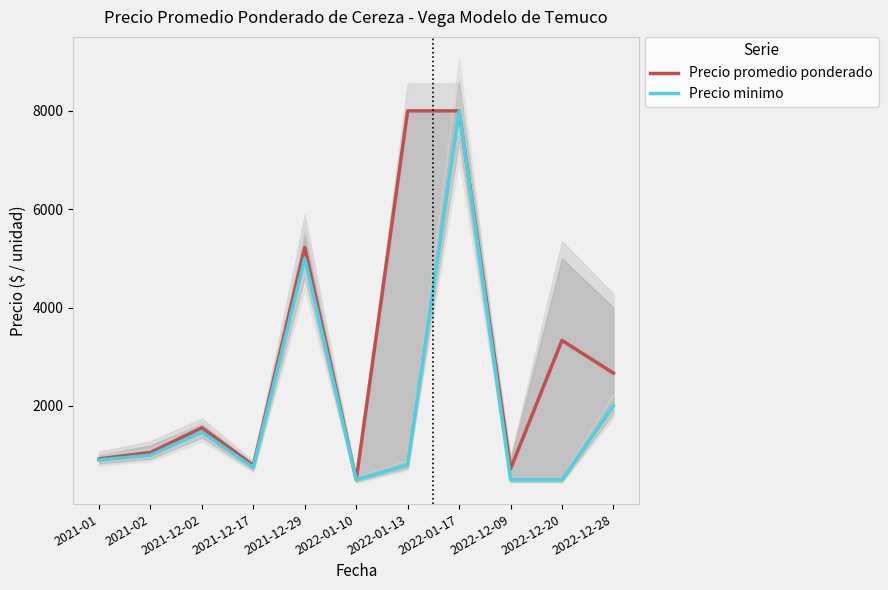

Reading left to right, what are all the values shown in this chart?

Precio promedio ponderado: 2021-01=922	2021-02=1056	2021-12-02=1557	2021-12-17=794	2021-12-29=5222	2022-01-10=500	2022-01-13=8000	2022-01-17=8000	2022-12-09=722	2022-12-20=3333	2022-12-28=2667
Precio minimo: 2021-01=900	2021-02=1000	2021-12-02=1467	2021-12-17=750	2021-12-29=5000	2022-01-10=500	2022-01-13=800	2022-01-17=8000	2022-12-09=500	2022-12-20=500	2022-12-28=2000